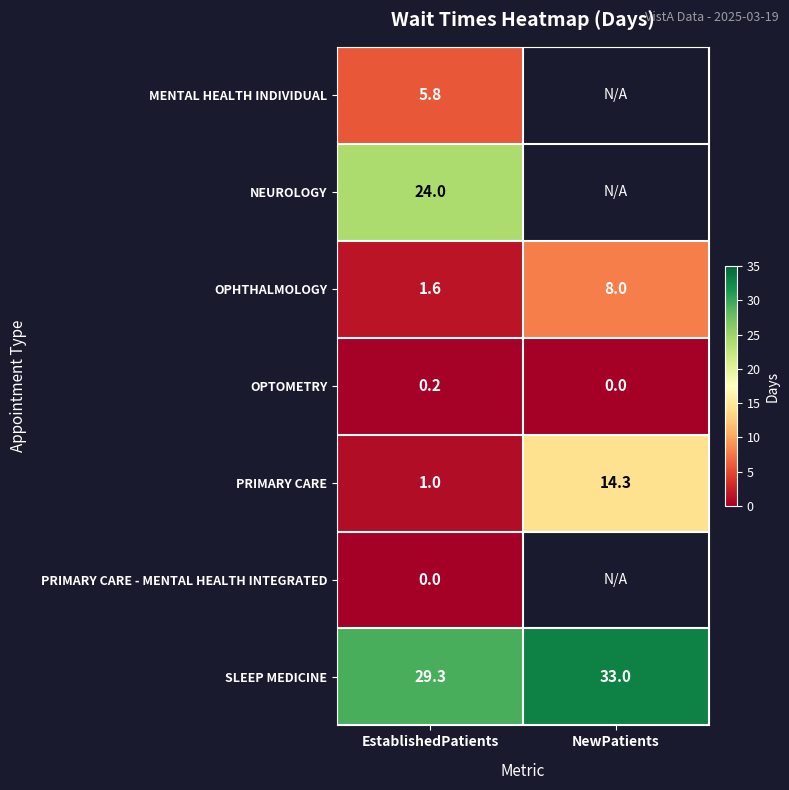

What is the spread (max minus min) of values at EstablishedPatients?

29.3